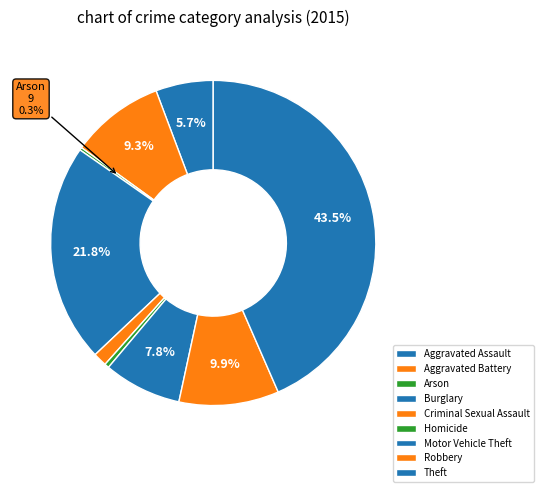

Rank the categories by value from highest to lowest.

Theft, Burglary, Robbery, Aggravated Battery, Motor Vehicle Theft, Aggravated Assault, Criminal Sexual Assault, Homicide, Arson